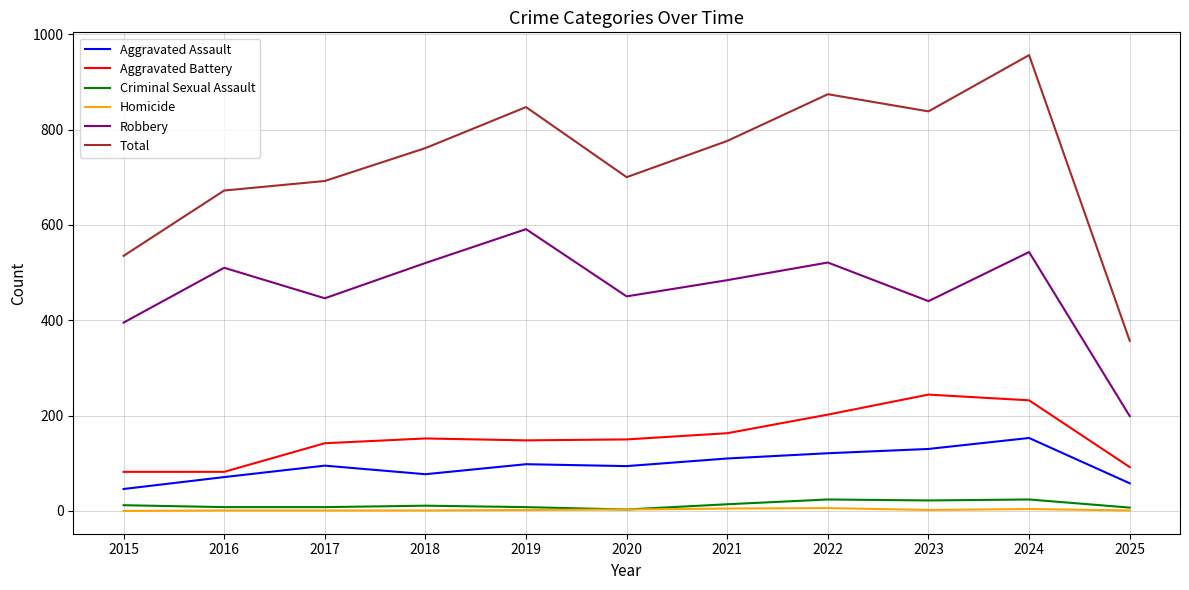

True or false: Aggravated Battery and Aggravated Assault cross at least once.

False